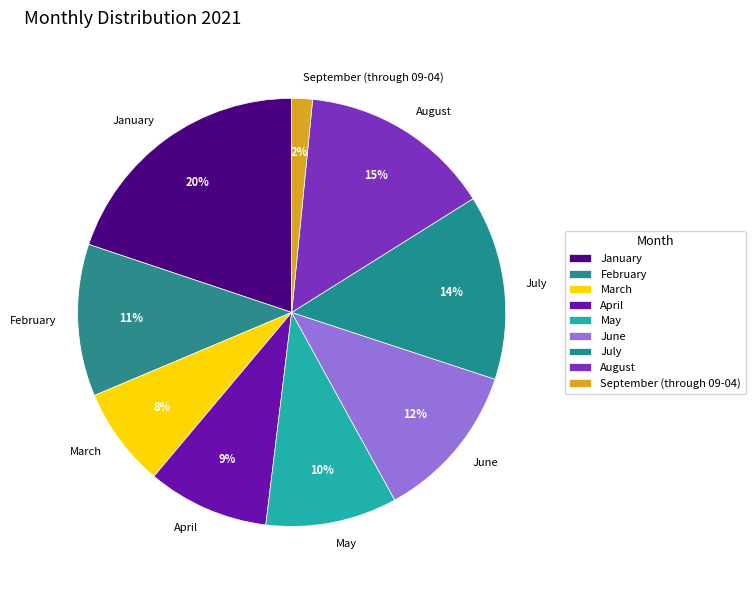

What is the largest slice in the pie chart?

January